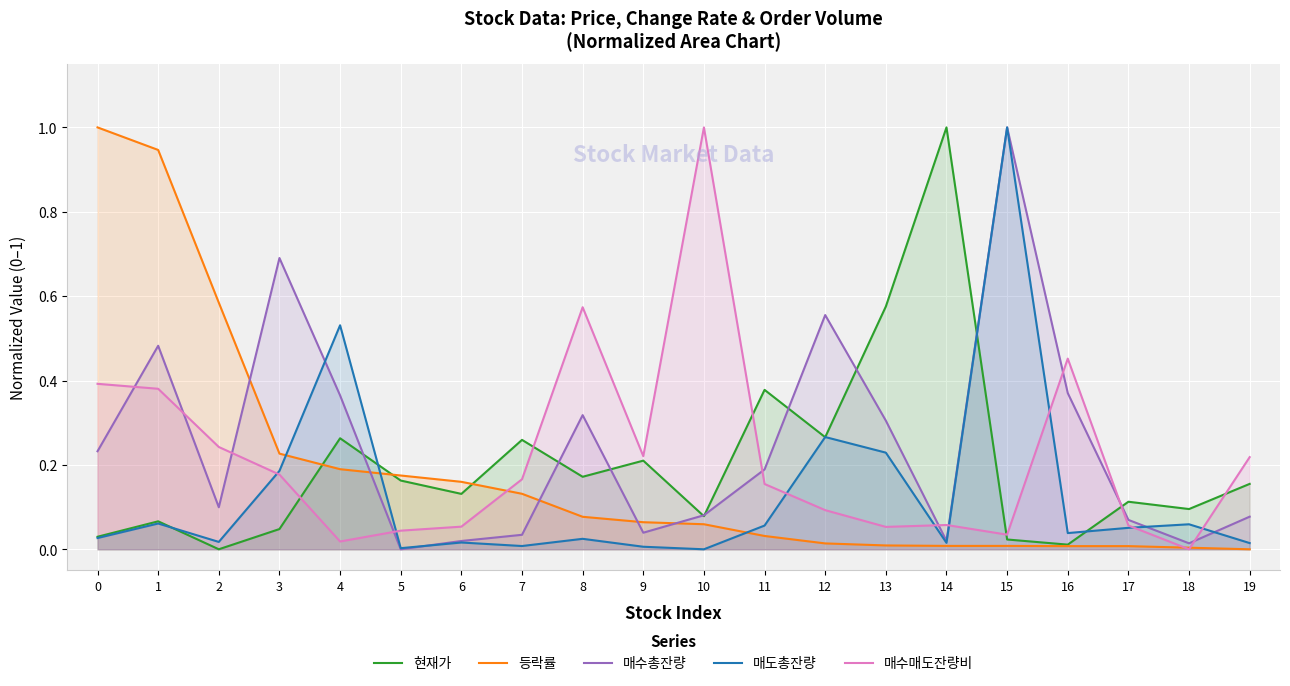

The value of 등락률 at 1 is 0.6. True or false?

False